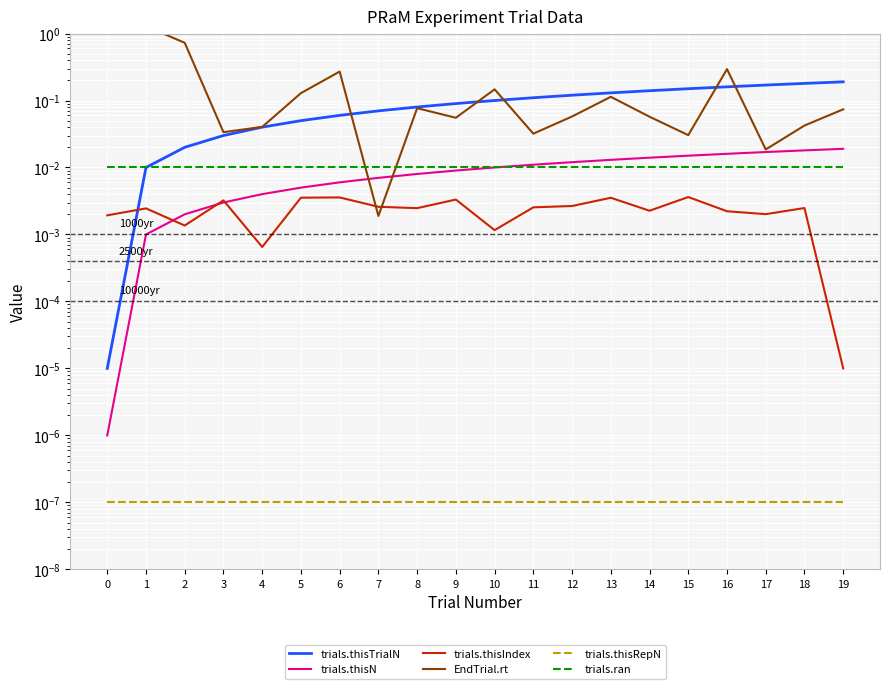

Between 9 and 17, which series saw the biggest shift?

trials.thisTrialN